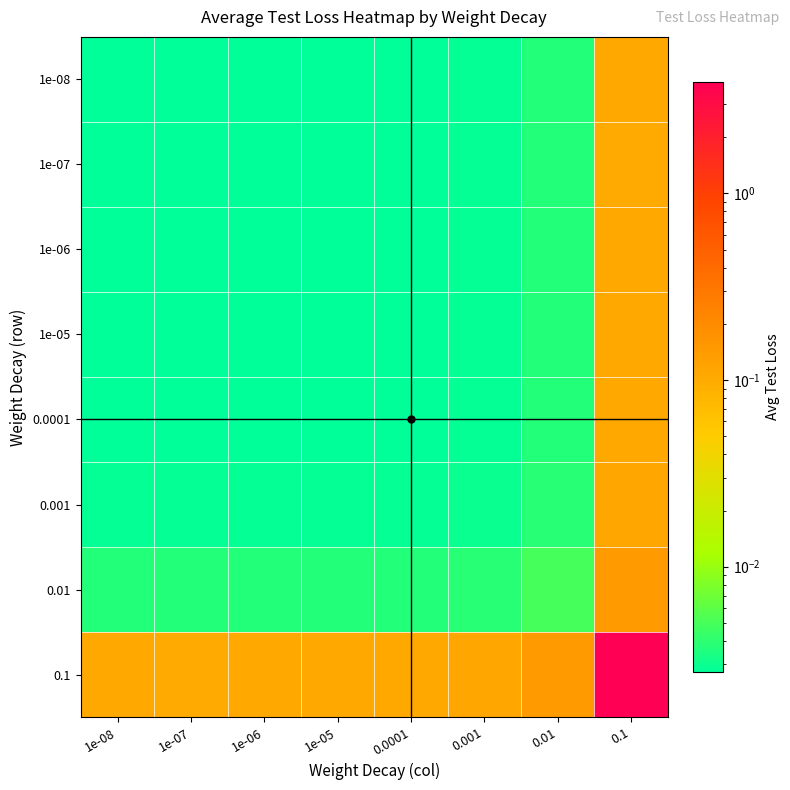

Which has a higher value, 0.0001 or 0.001?

0.001